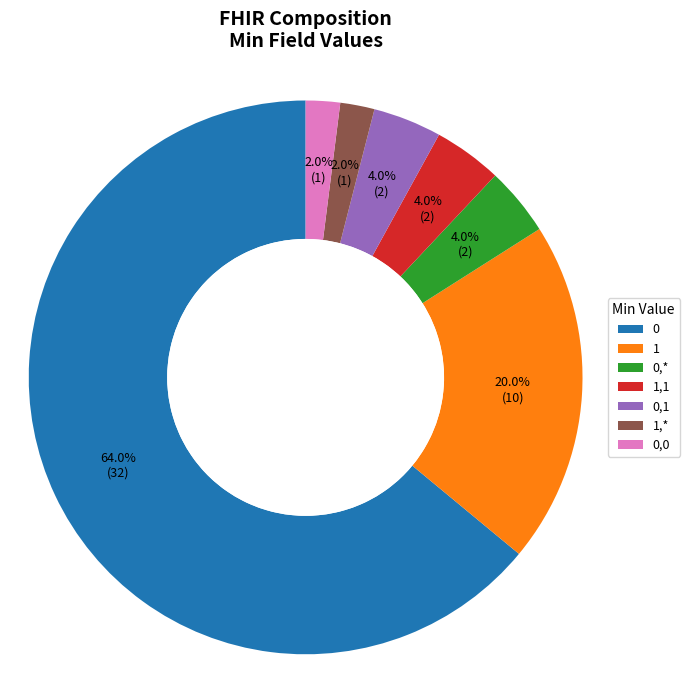

What is the ratio of the value at 1,* to the value at 0,*?

0.5